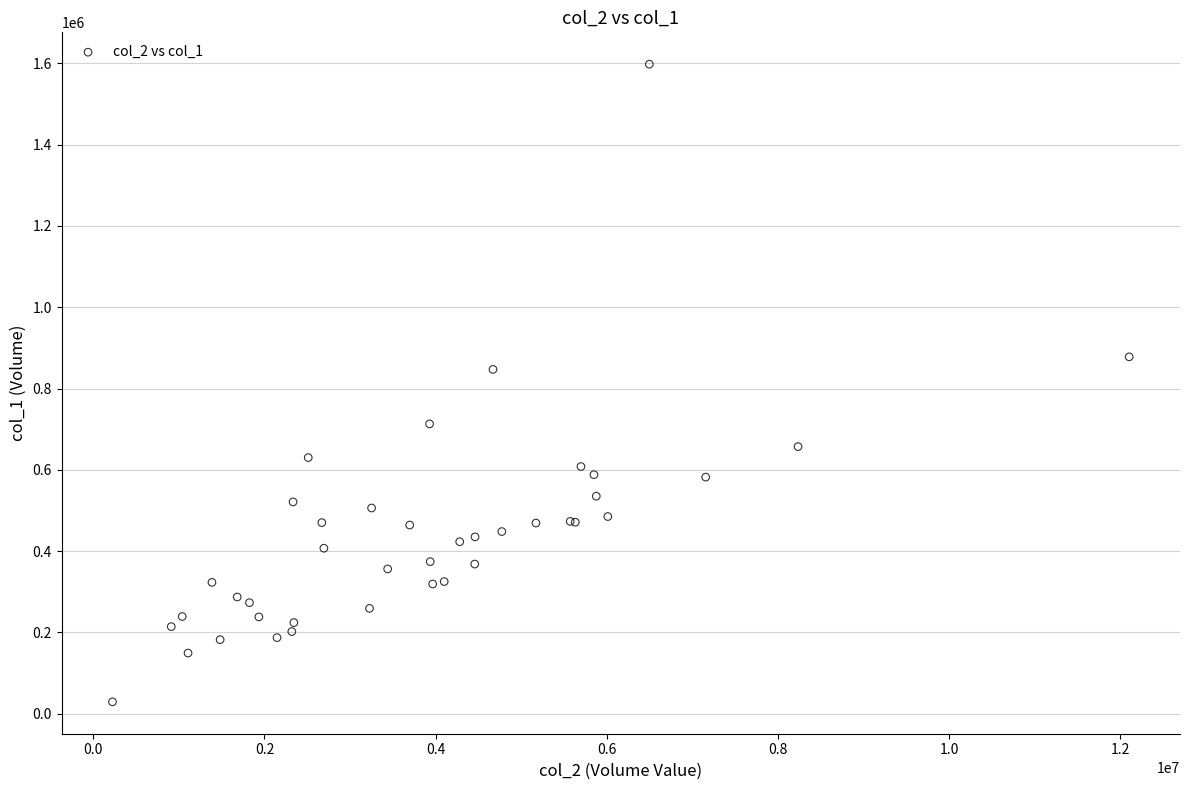

What Y value in the scatter plot is closest to 813500?

847000